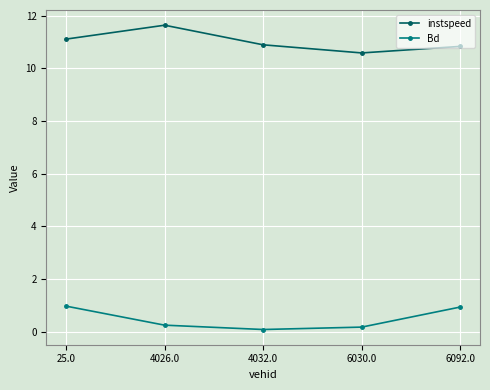

What is the spread (max minus min) of values at 25.0?

10.1